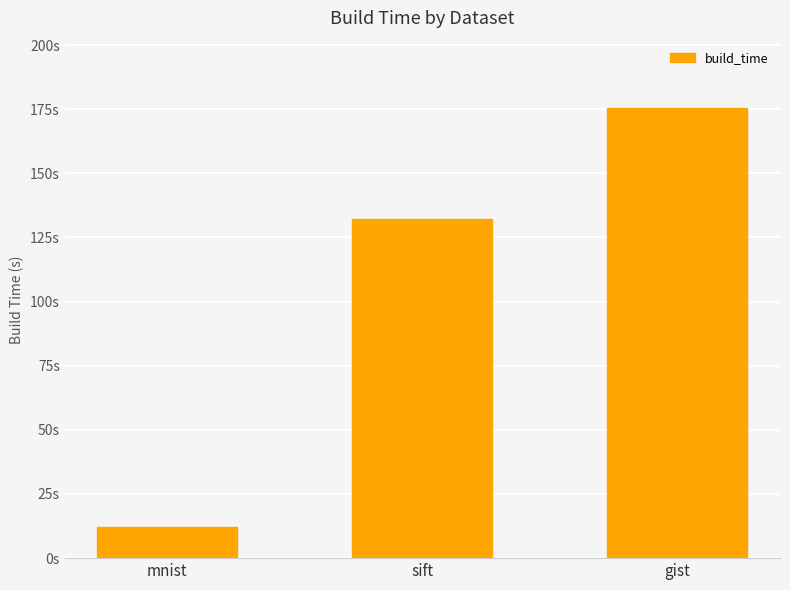

Rank the categories by value from lowest to highest.

mnist, sift, gist